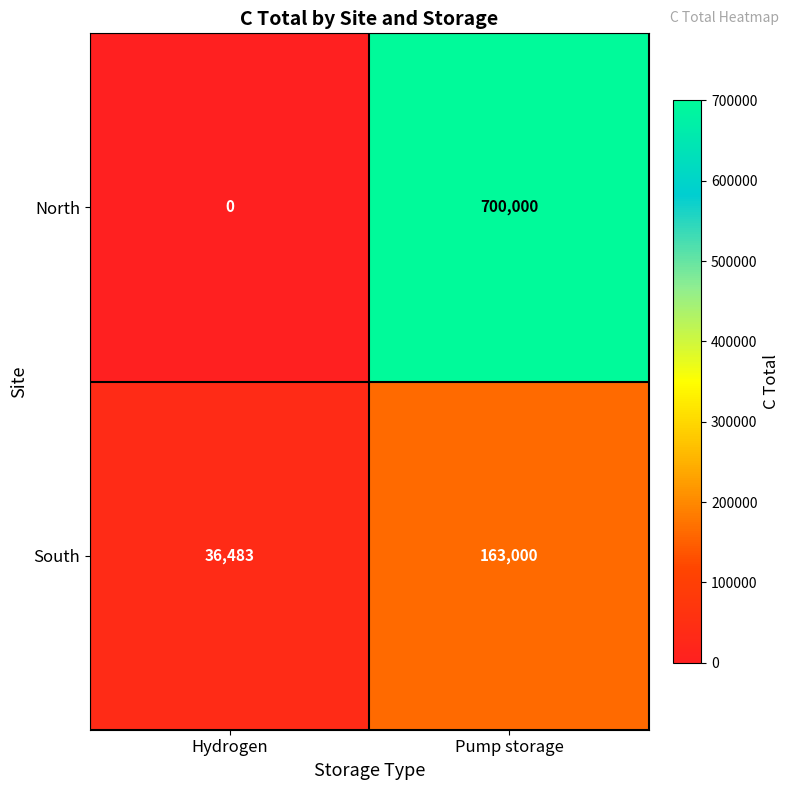

What is the difference between the North values at Pump storage and Hydrogen?

700000